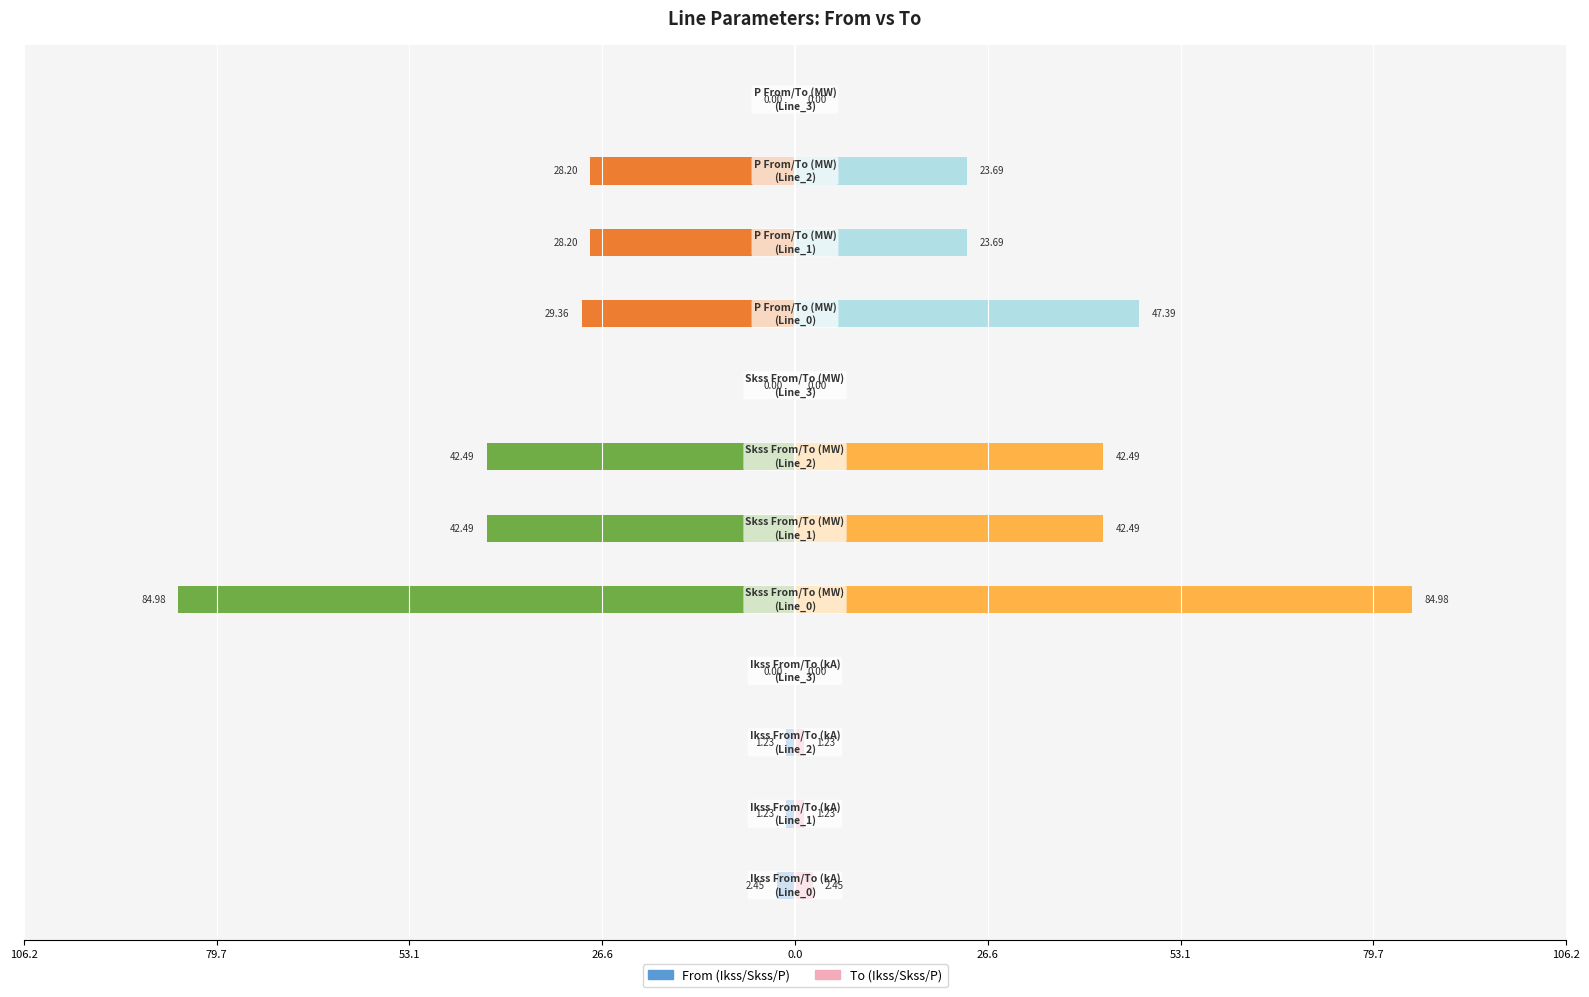

Between 106.2 and 53.1, which series saw the biggest shift?

From